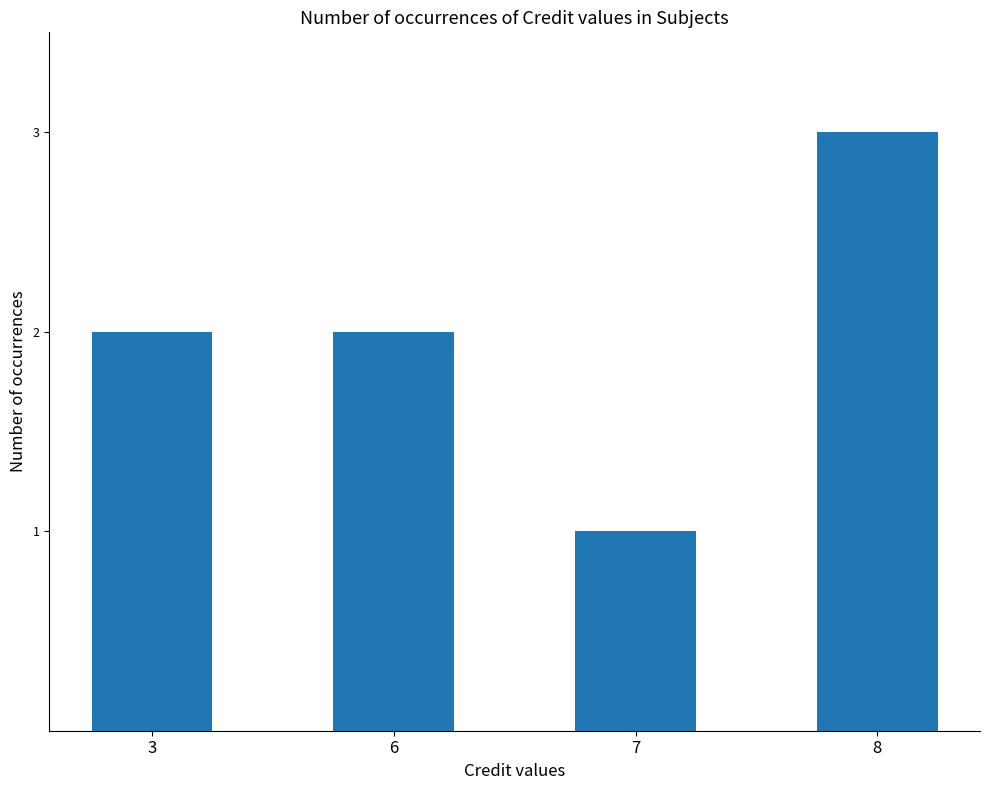

What is the difference between the maximum and minimum values?

2